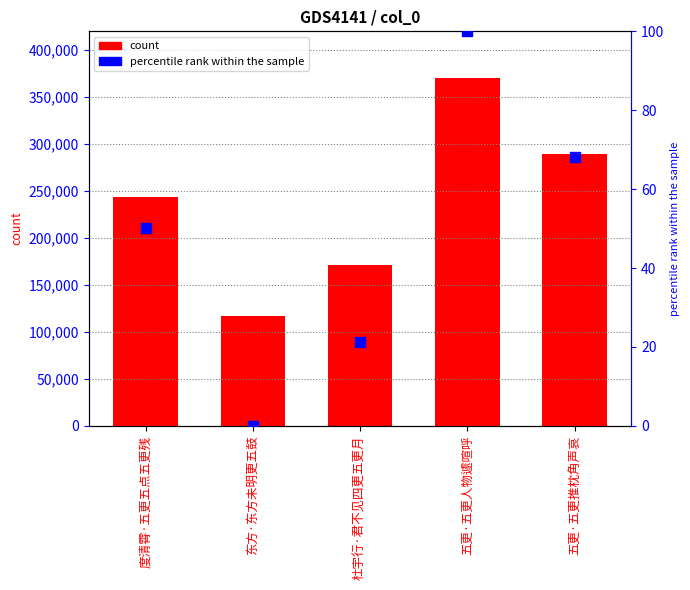

Which series has the largest total across all categories?

col_0